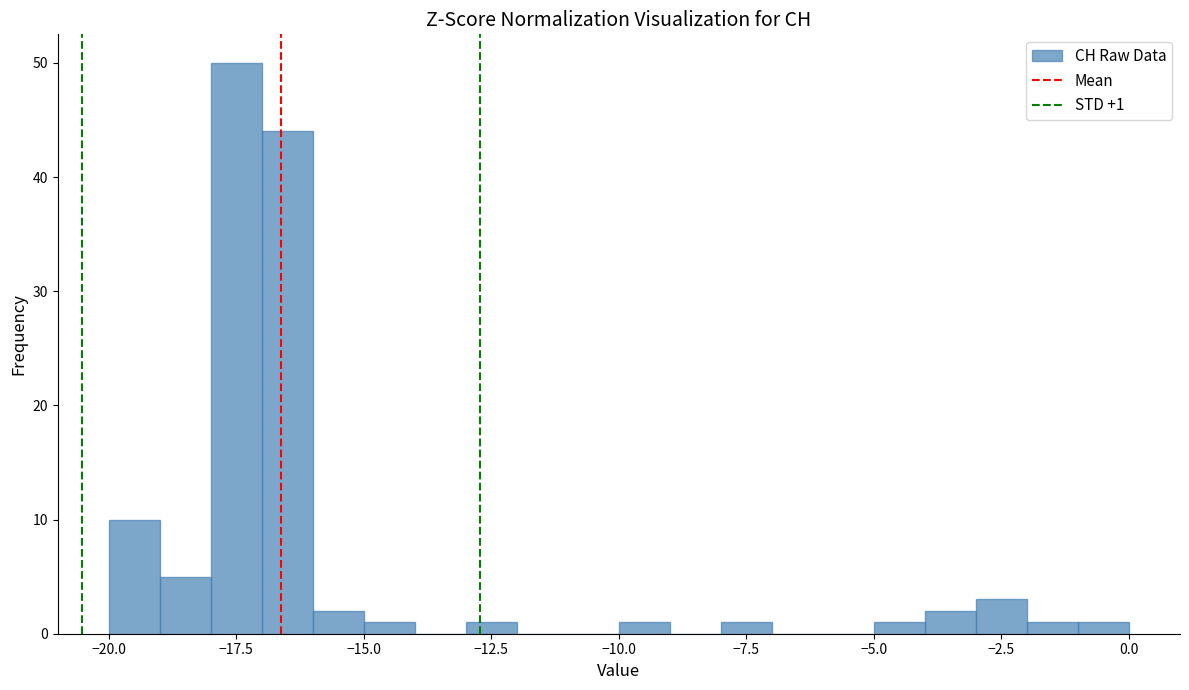

Read against the x-axis, roughly where is the centre of the tallest bar?

-17.5